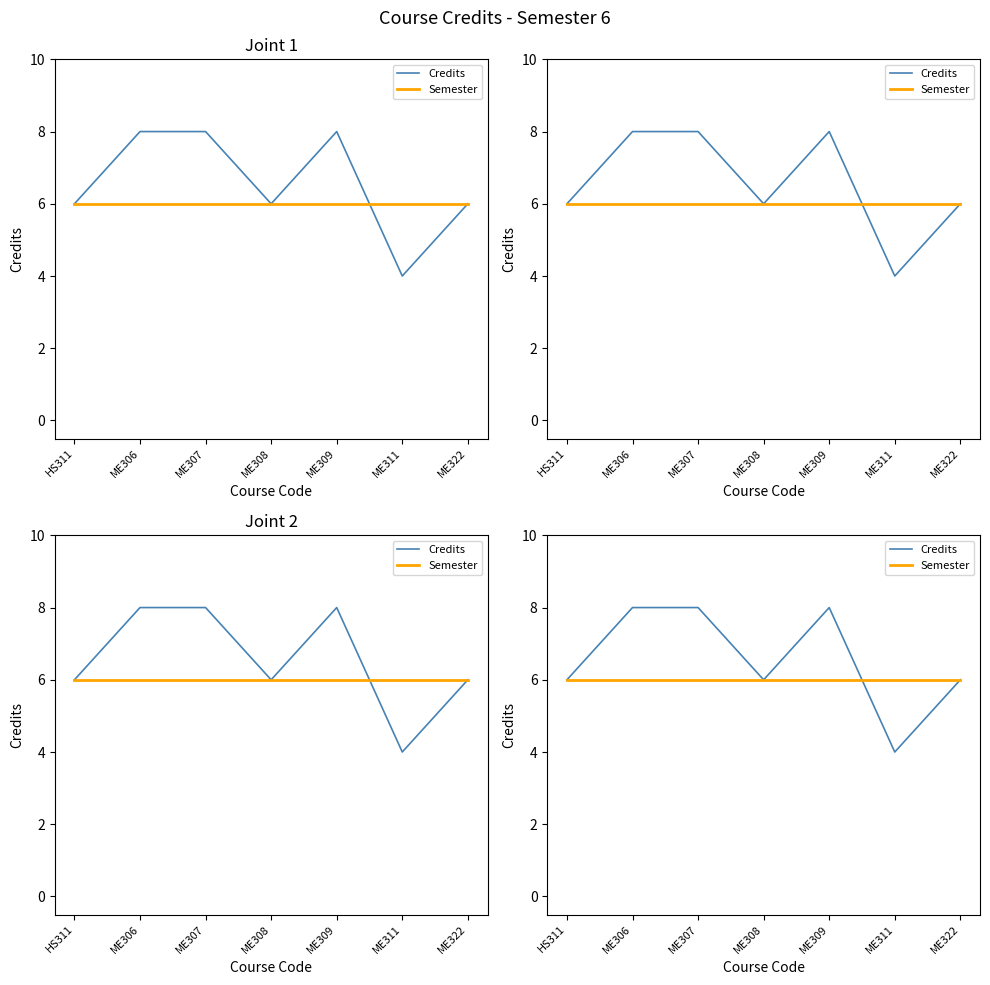

What is the average value of the Credits series?

7